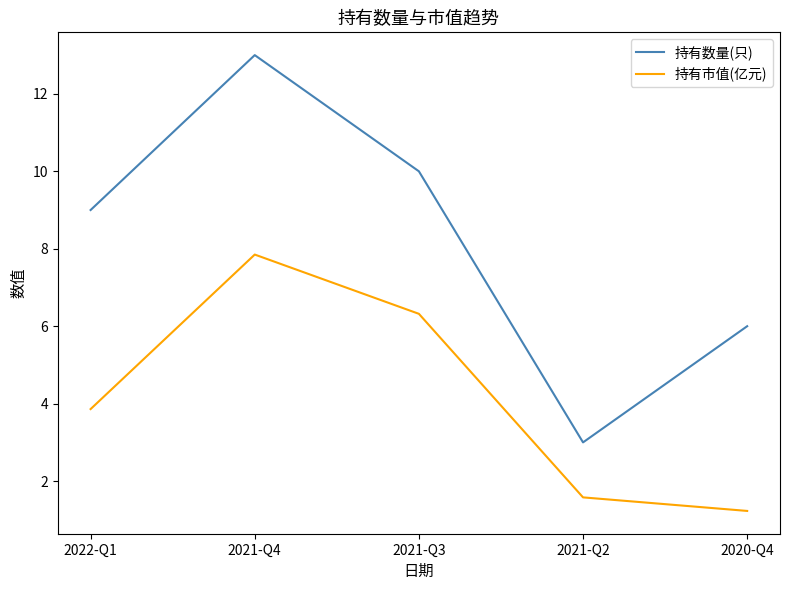

What position from the left is 2021-Q4?

2